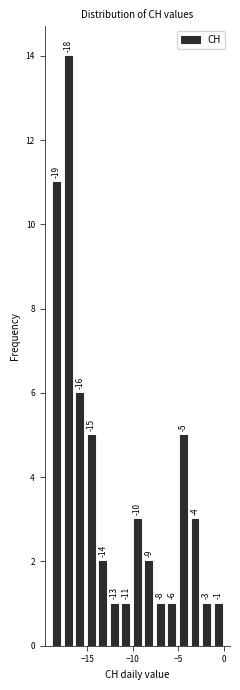

Around what value on the x-axis is the tallest bar? Give the approximate position of its centre, as read against the axis.

-17.0